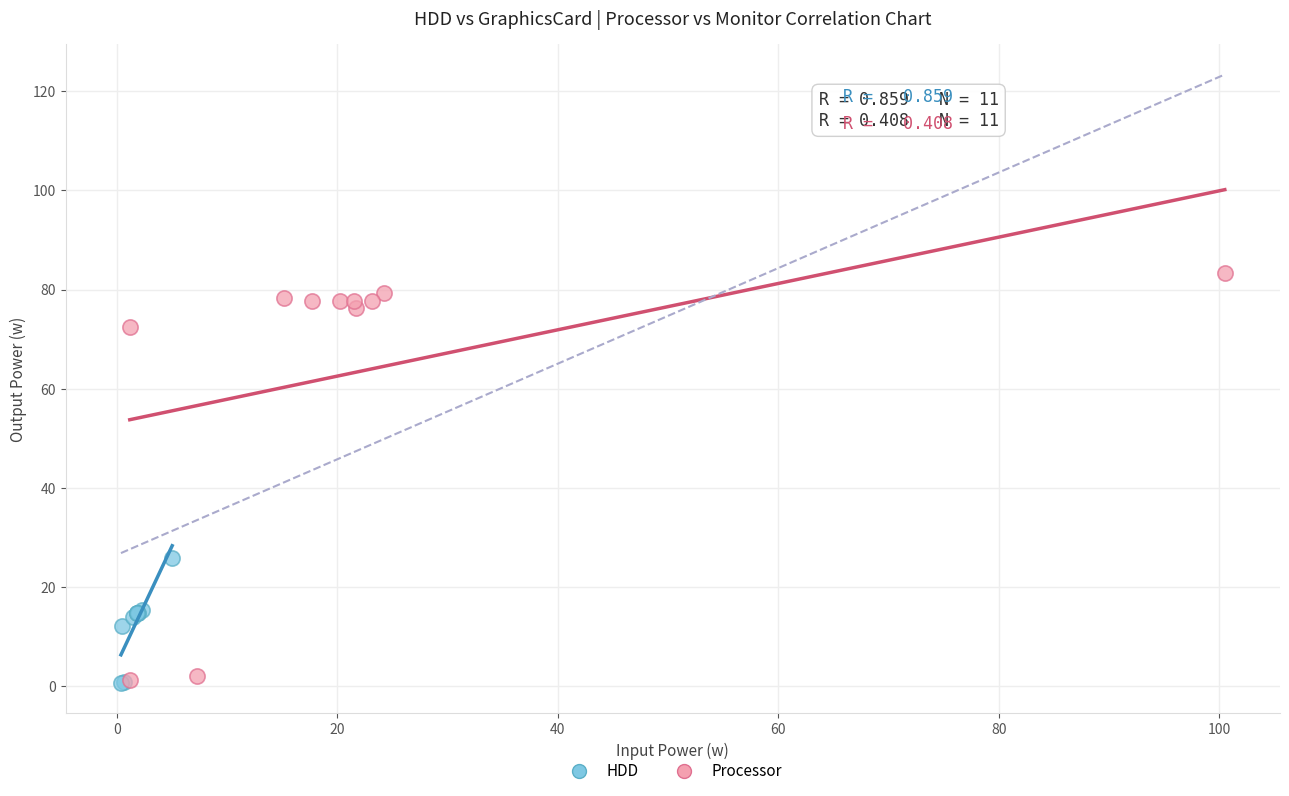

Which series reaches the maximum Y coordinate?

Processor